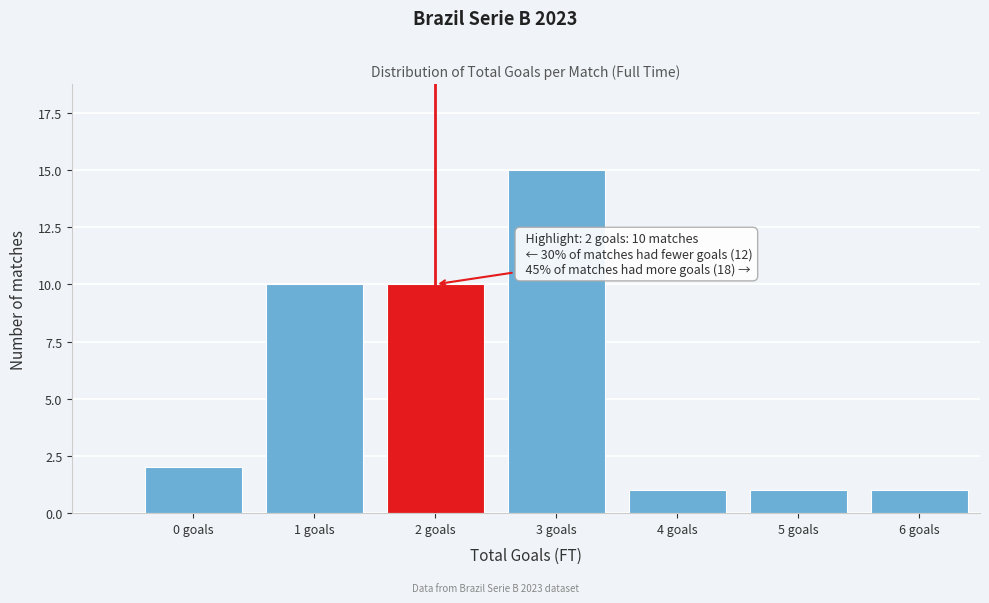

Reading left to right, what are all the values shown in this chart?

0 goals=2	1 goals=10	2 goals=10	3 goals=15	4 goals=1	5 goals=1	6 goals=1